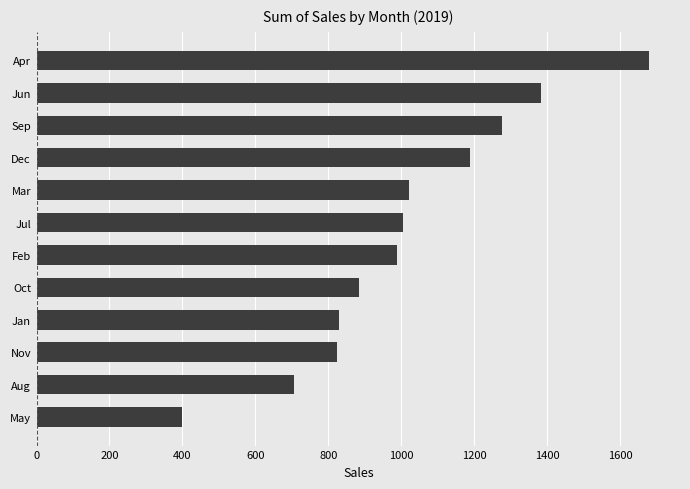

How many categories are shown in the chart?

12